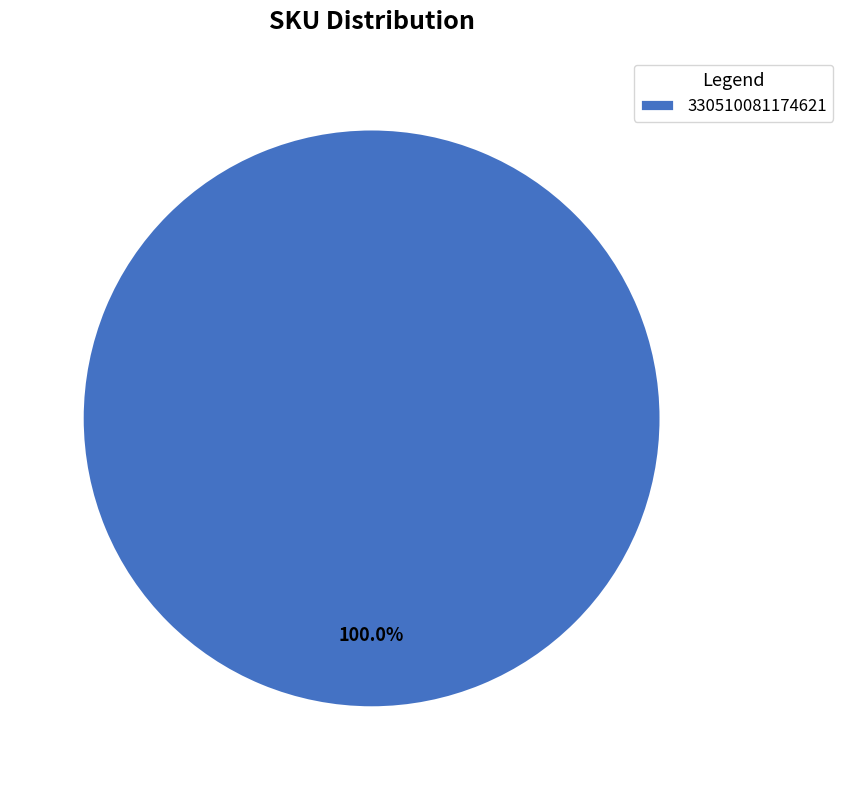

Is there any slice that represents more than half of the pie?

Yes